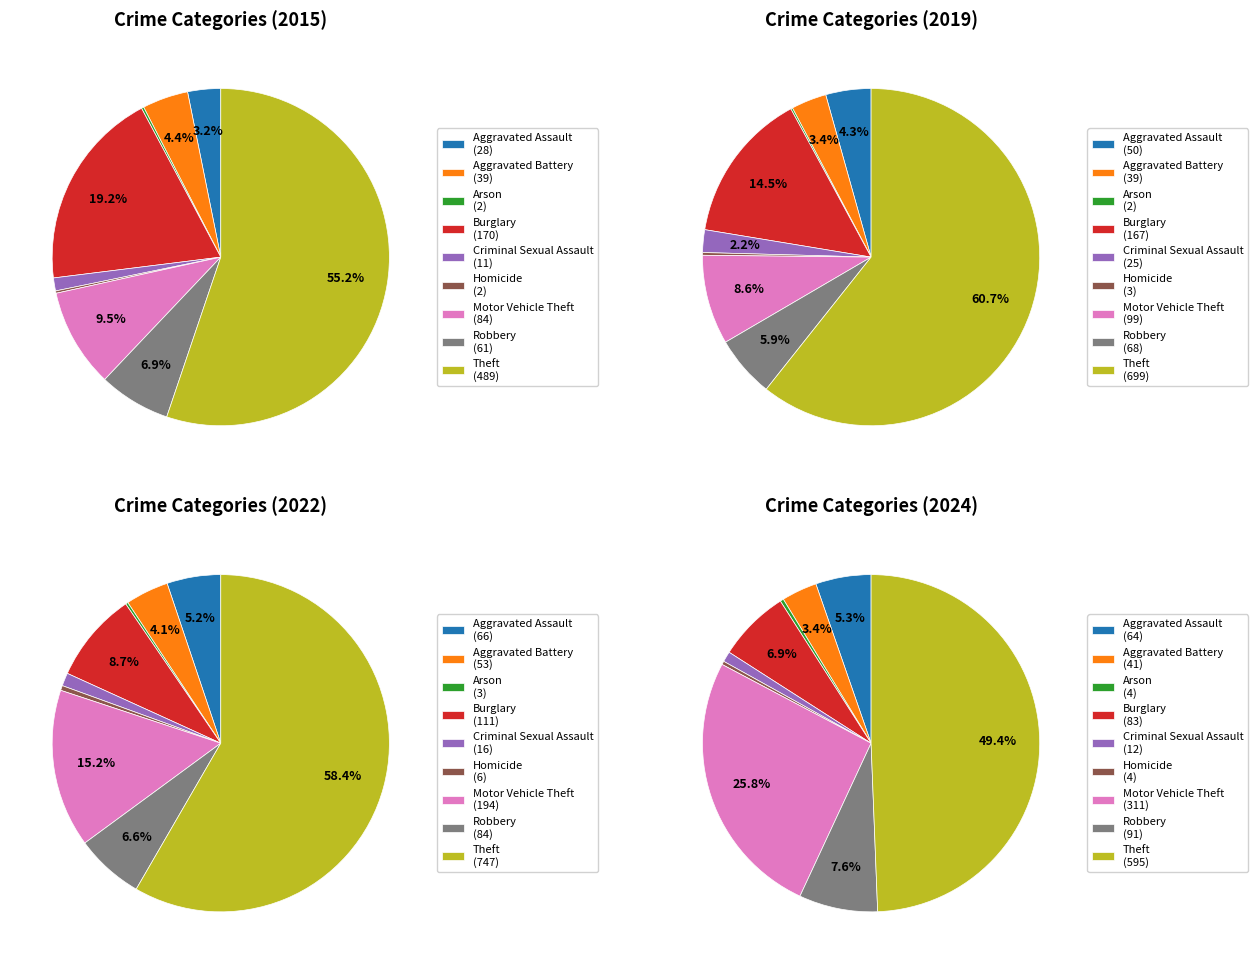

To the nearest percent, what percentage of the pie is Criminal Sexual Assault?

1%